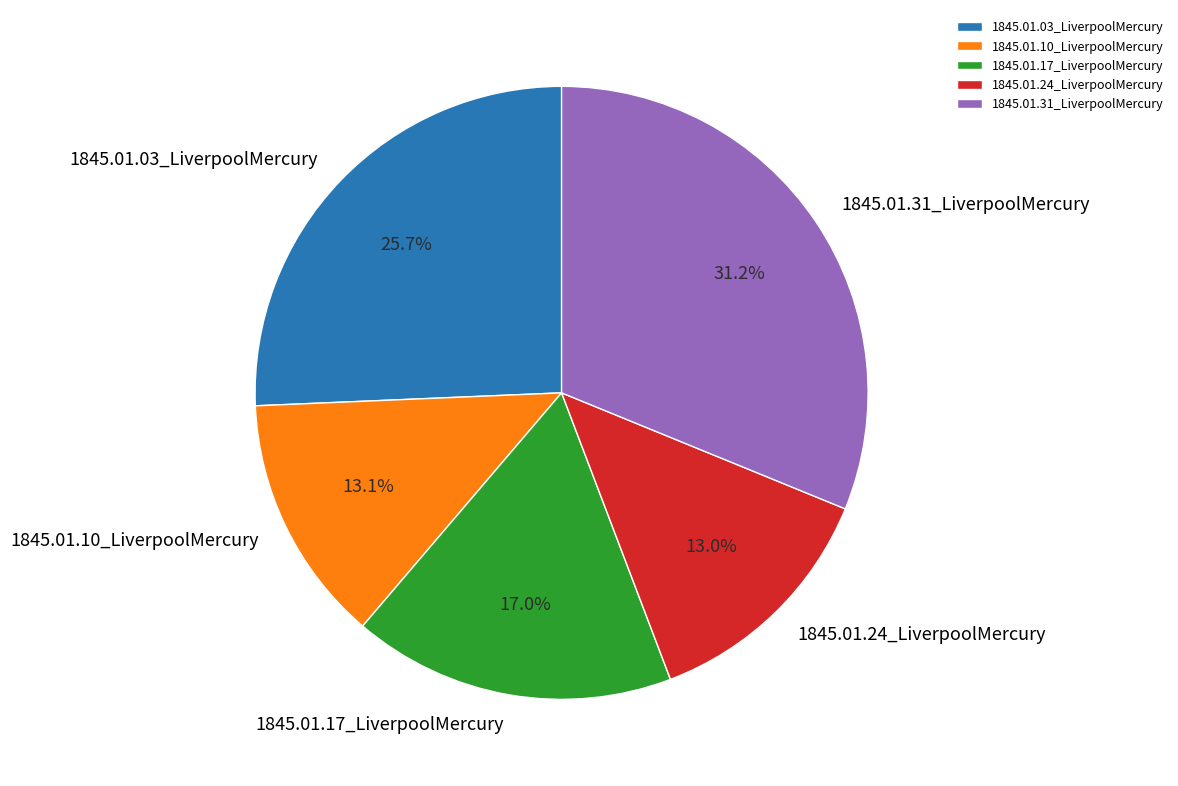

To the nearest percent, what percentage of the pie is 1845.01.17_LiverpoolMercury?

17%